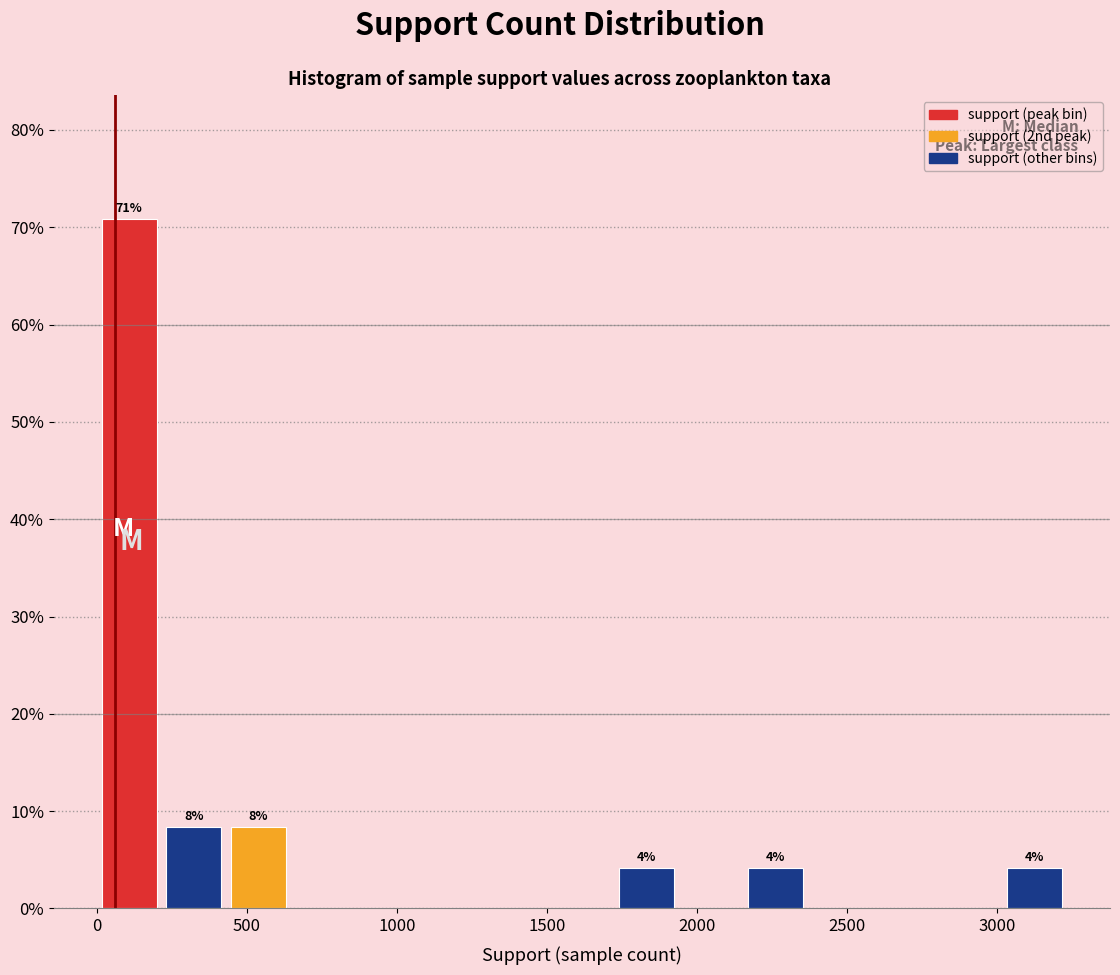

Over which range of the x-axis is the bar tallest?

0 to 200